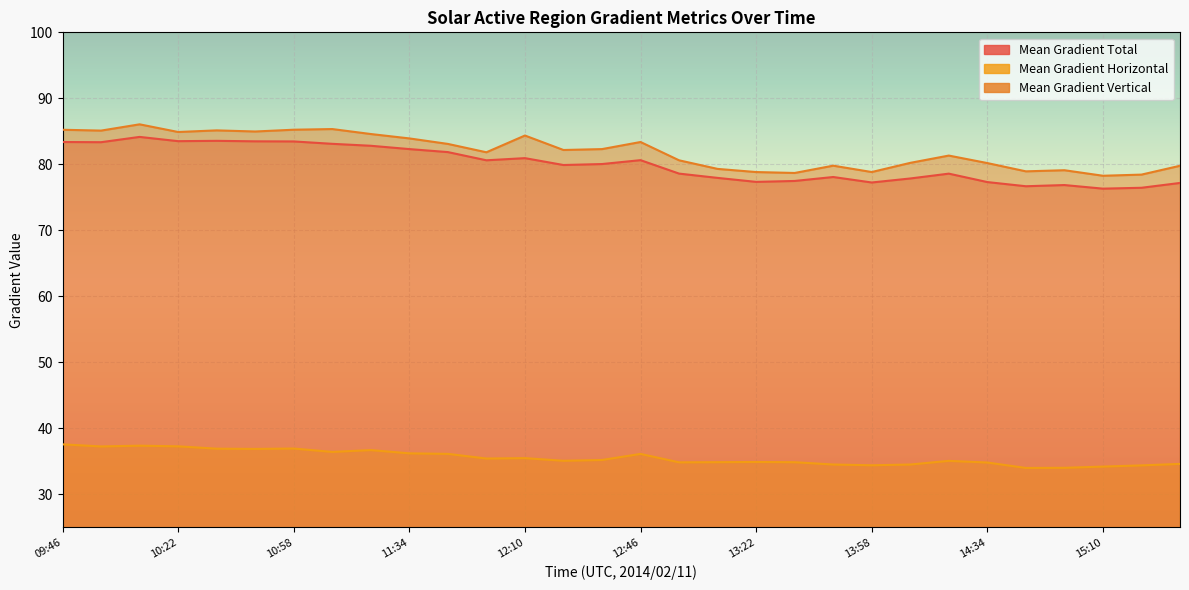

True or false: Mean Gradient Vertical and Mean Gradient Horizontal intersect in this chart.

False